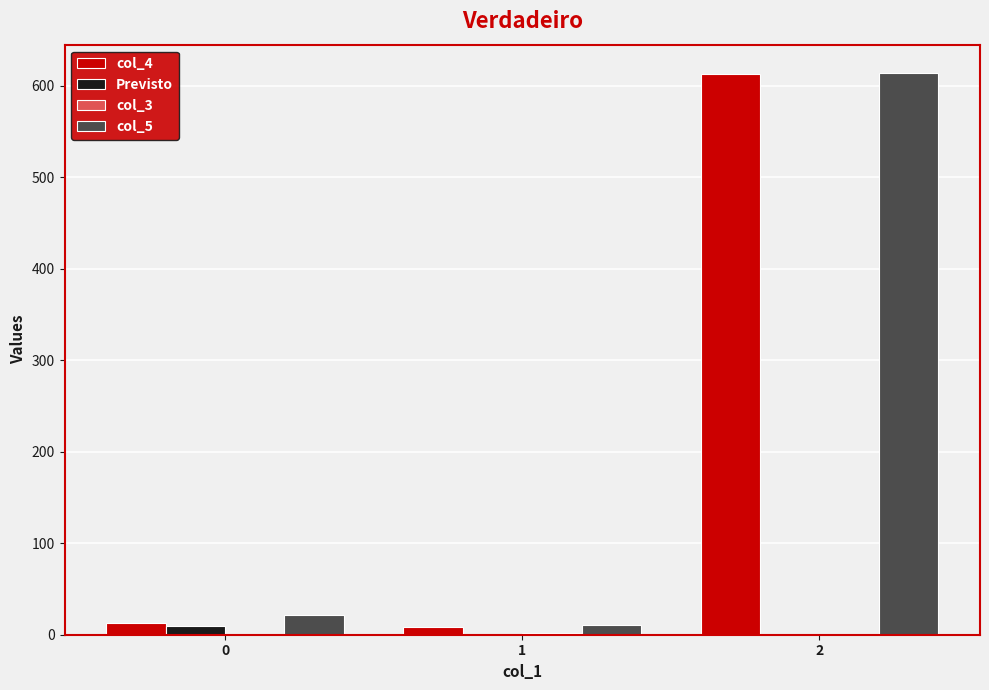

The col_4 series shows 613 at 2. True or false?

True